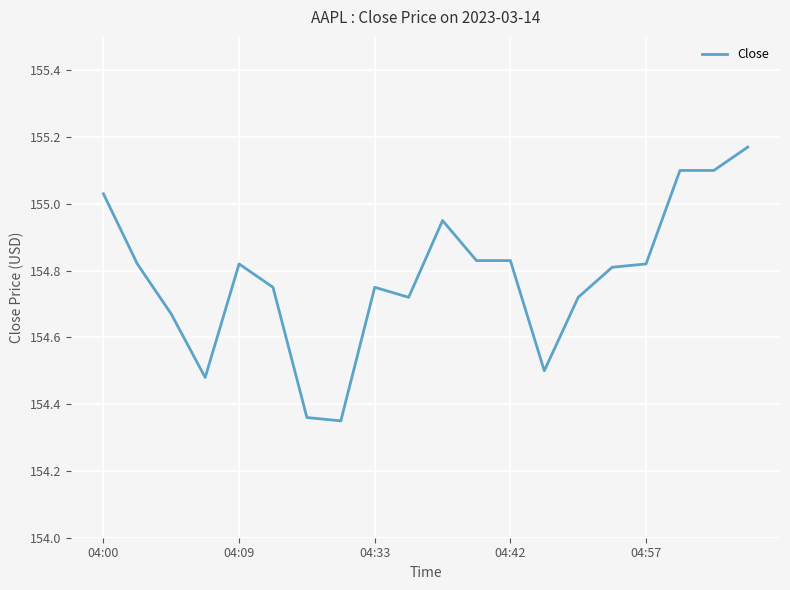

What is the sum of all values?

3095.6